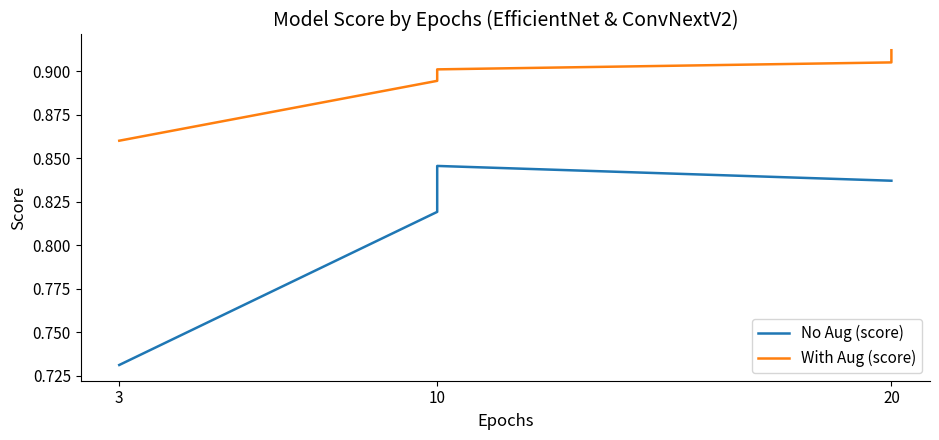

At which label is With Aug (score) closest to 0?

3